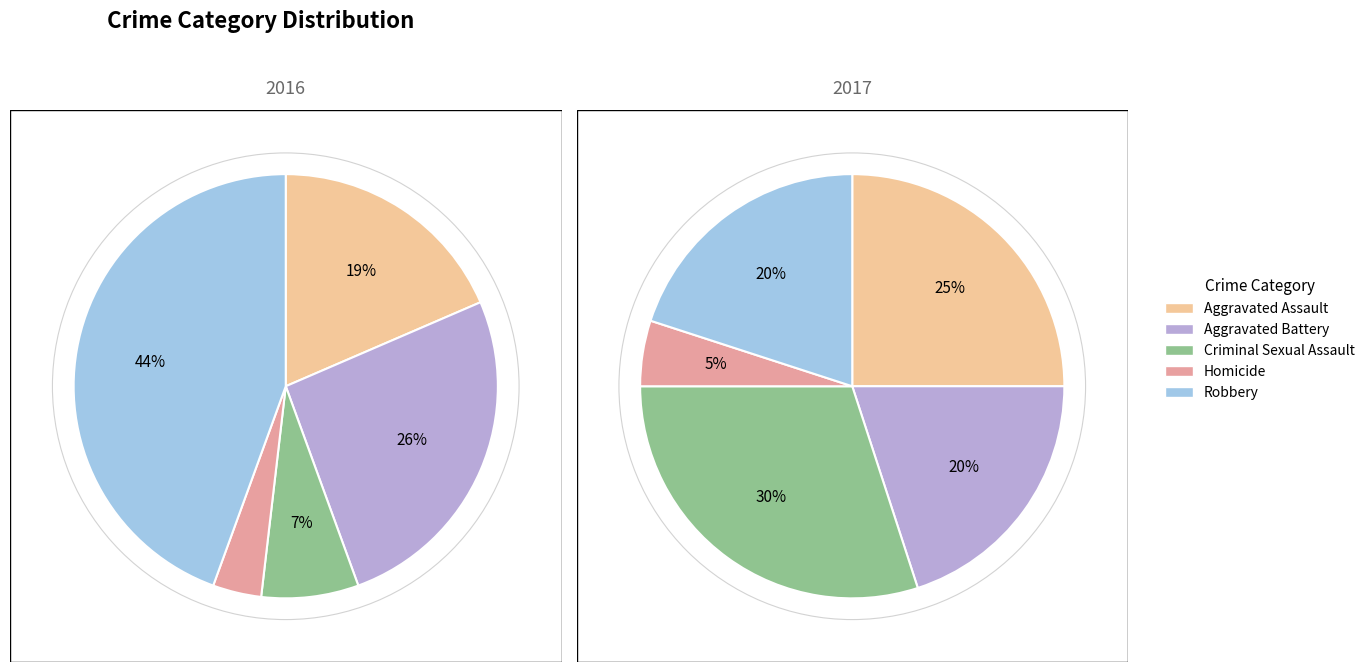

To the nearest percent, what is the combined percentage of Aggravated Battery and Homicide?

30%